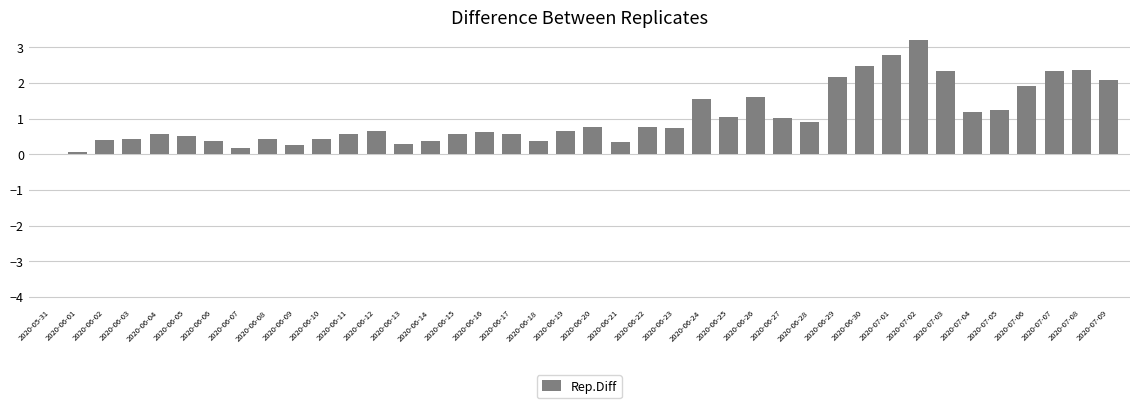

What is the value of the 25th bar from the left?

1.6